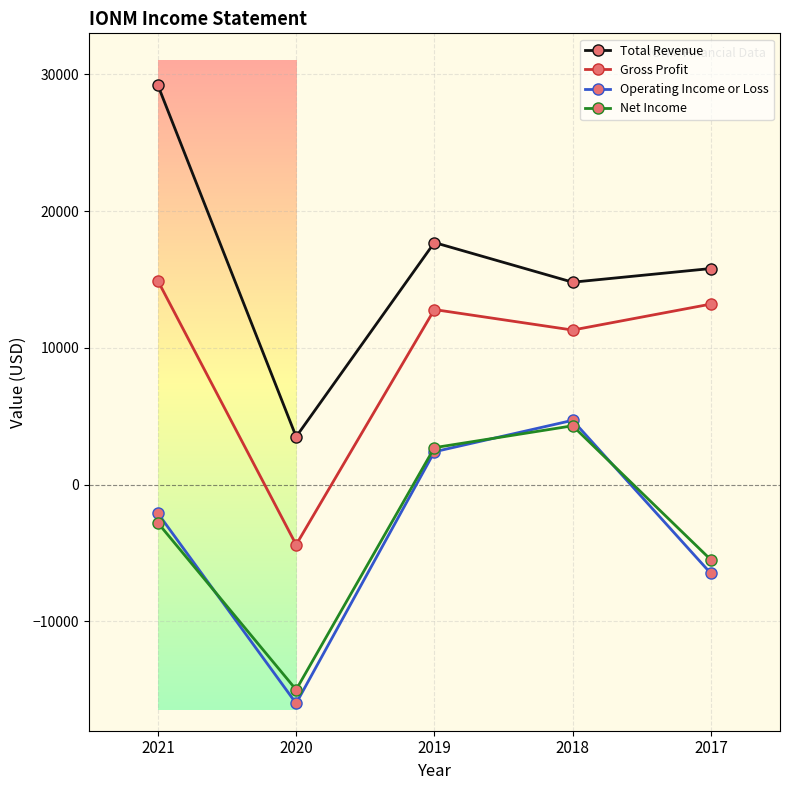

What is the value of the Total Revenue point at the 3rd from the left?

17700